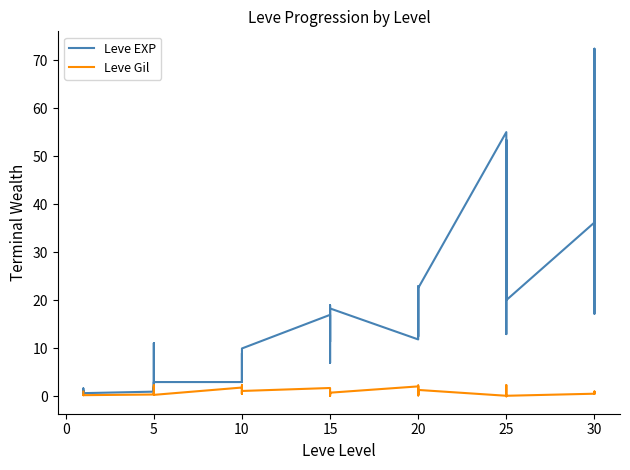

True or false: Leve EXP has a value of 0.3 at 20.

False